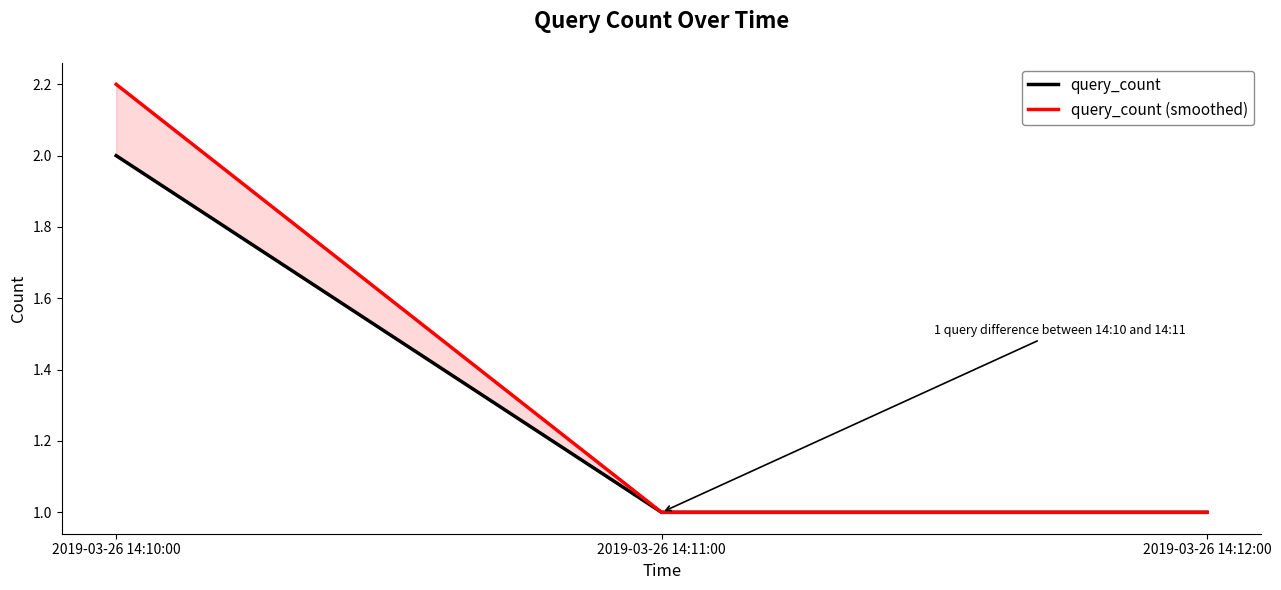

What is the maximum value for query_count (smoothed)?

2.2